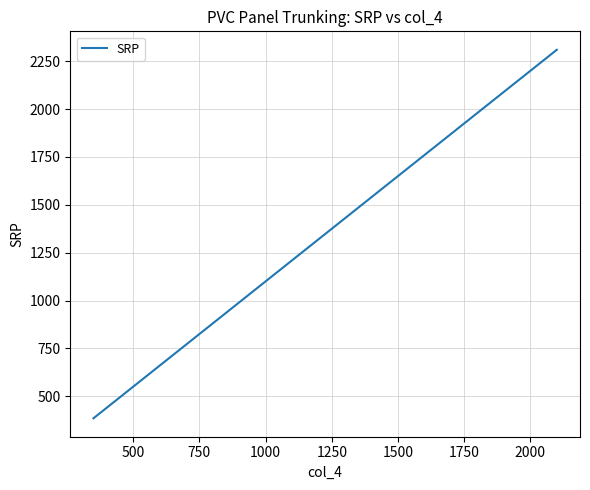

What is the maximum value shown in the chart?

2310.0